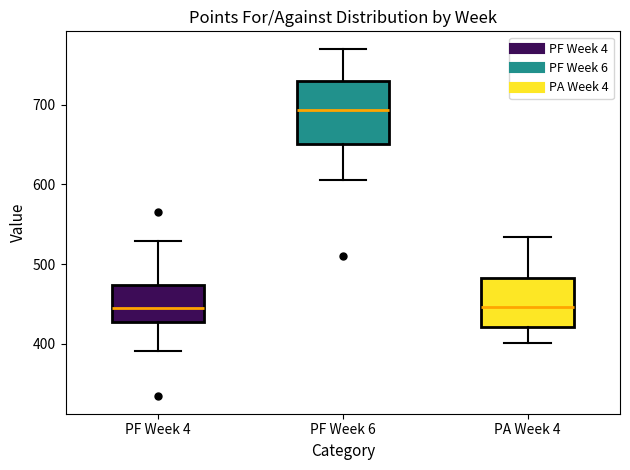

Comparing the boxes themselves (not the whiskers), which one is the tallest?

PF Week 6